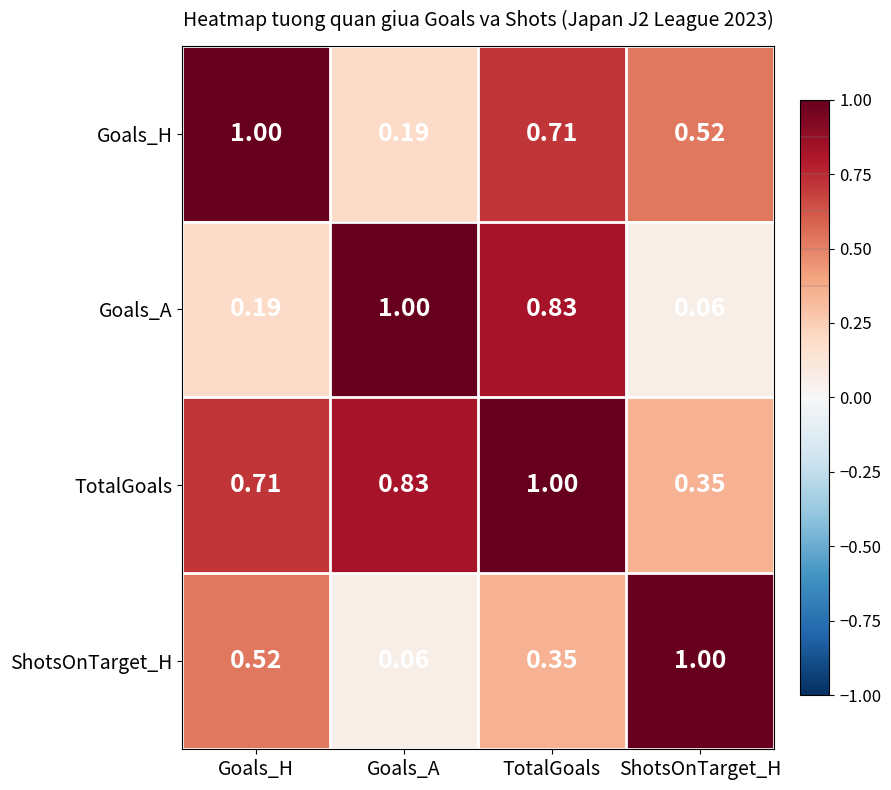

Which series changed the most between TotalGoals and ShotsOnTarget_H?

Goals_A